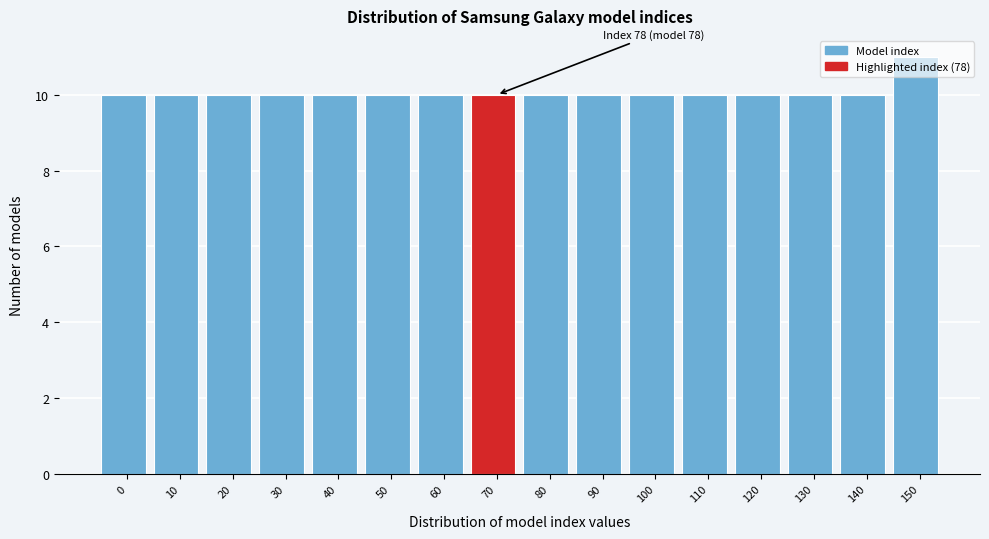

What is the value of the 8th bar from the left?

10